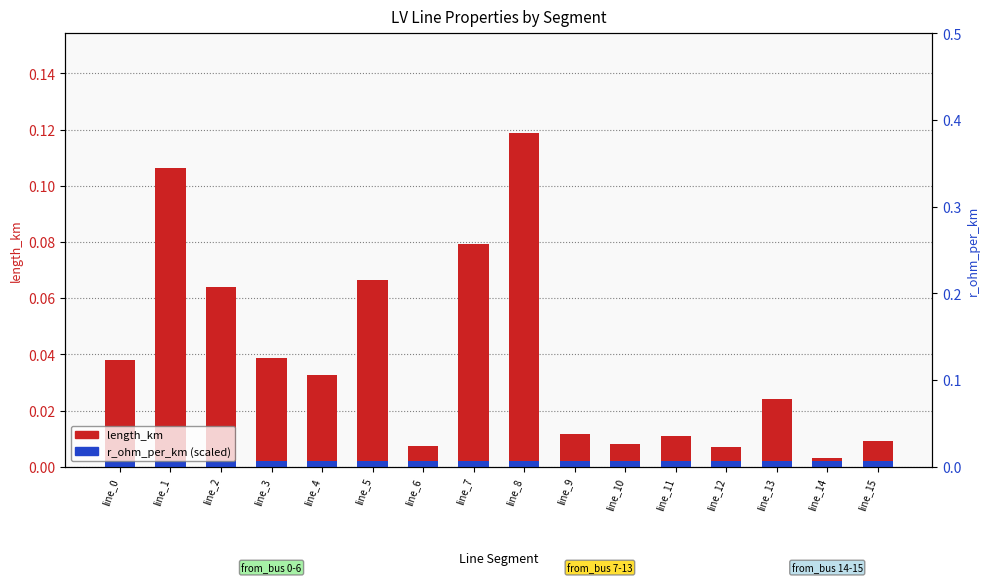

The value of r_ohm_per_km (scaled) at line_12 is 0.0. True or false?

False